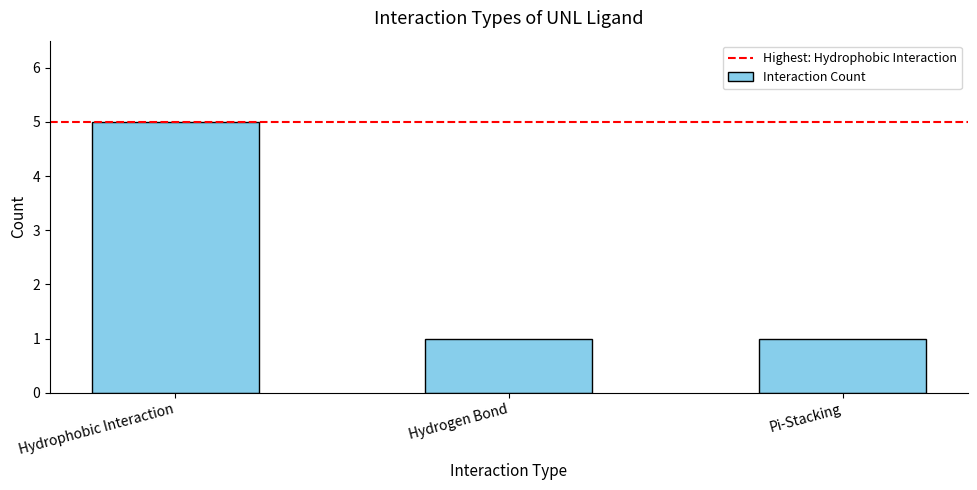

How many bars are there in total?

3